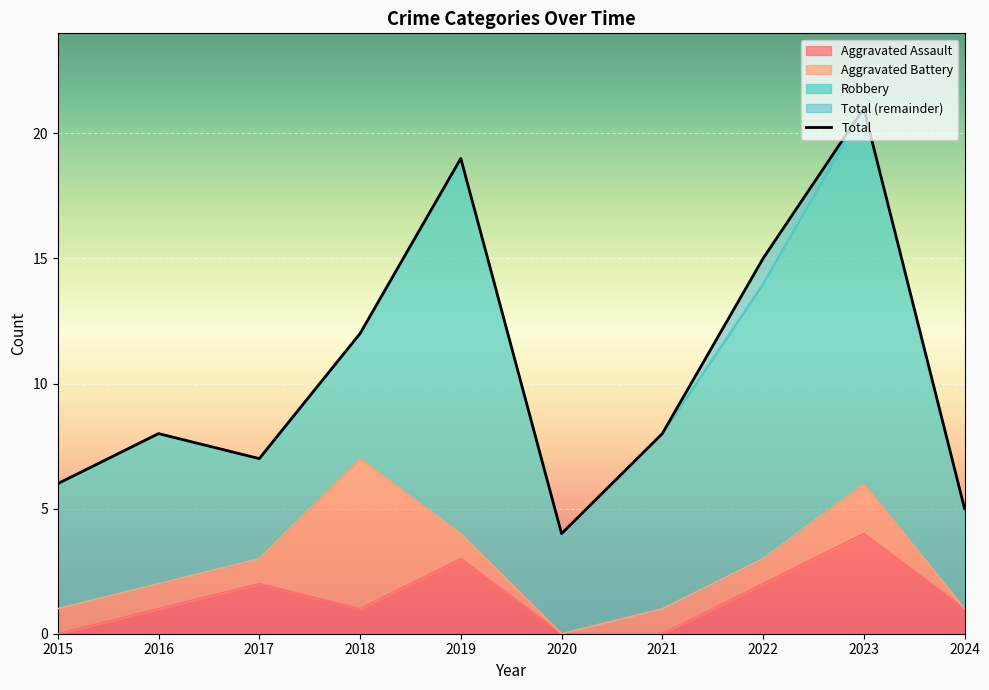

Is it true that Total equals 34 at 2019?

False